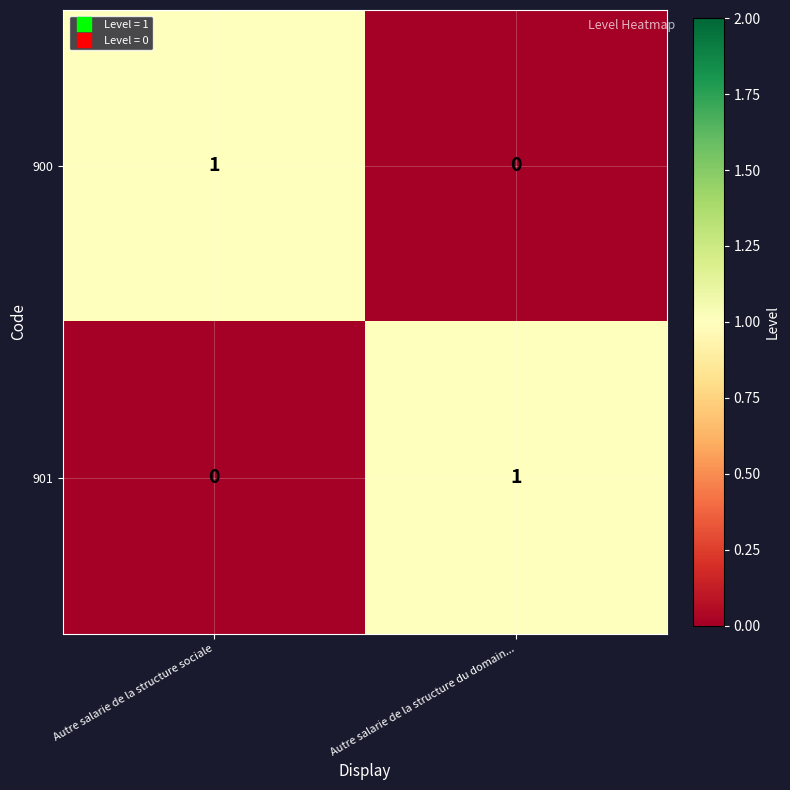

Reading left to right, what are all the values shown in this chart?

900: Autre salarie de la structure sociale=1	Autre salarie de la structure du domain...=0
901: Autre salarie de la structure sociale=0	Autre salarie de la structure du domain...=1